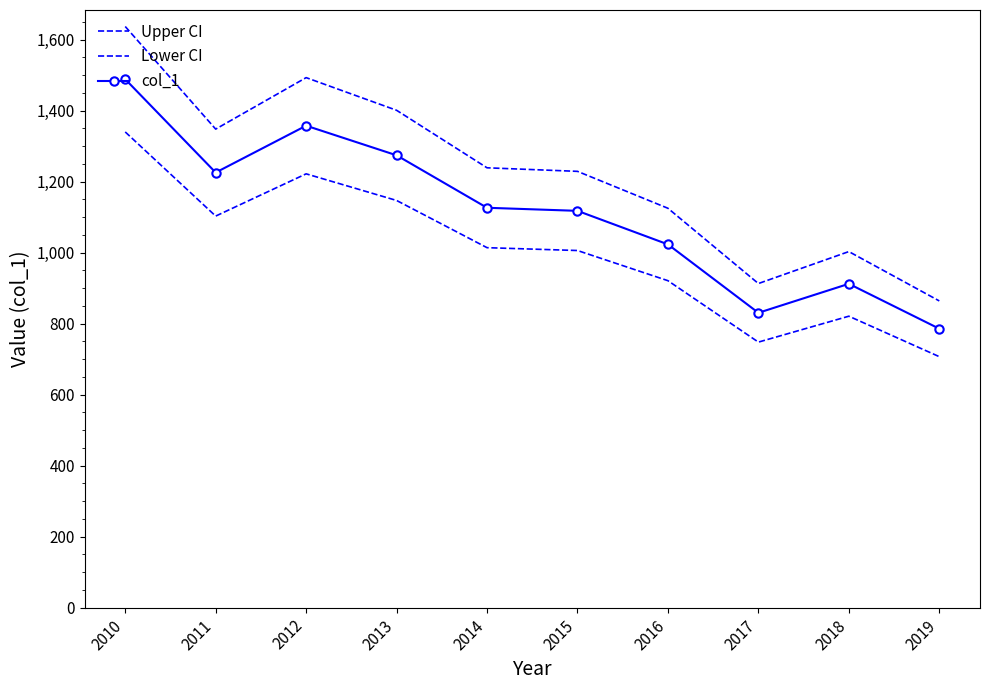

Which category has the highest value across all series?

2010